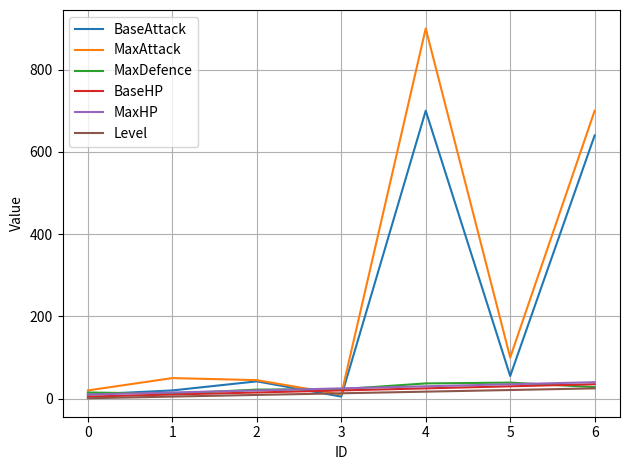

What is the spread (max minus min) of values at 2?

36